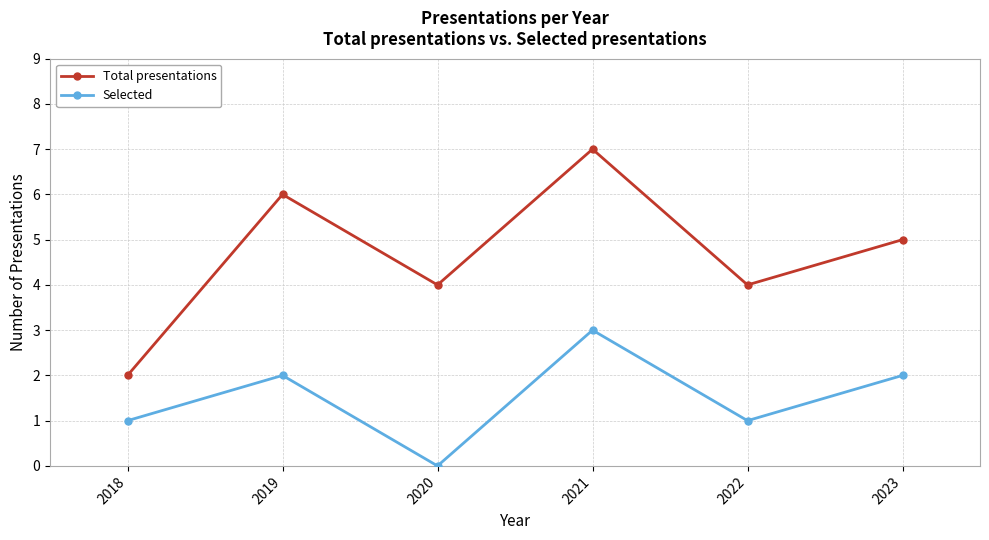

Is it true that Total presentations equals 11 at 2019?

False